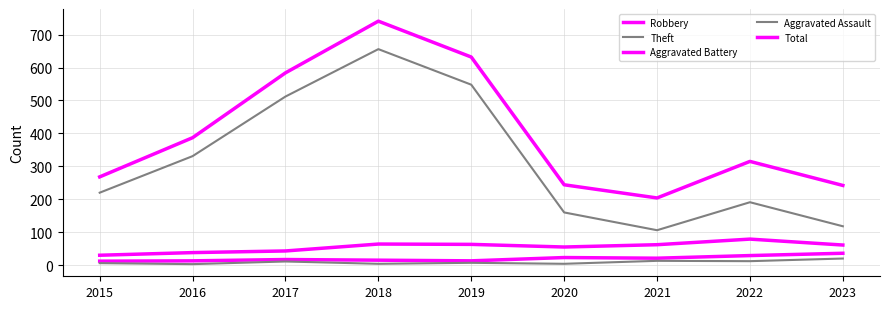

In Total, how many points are lower than both neighbors (excluding endpoints)?

1